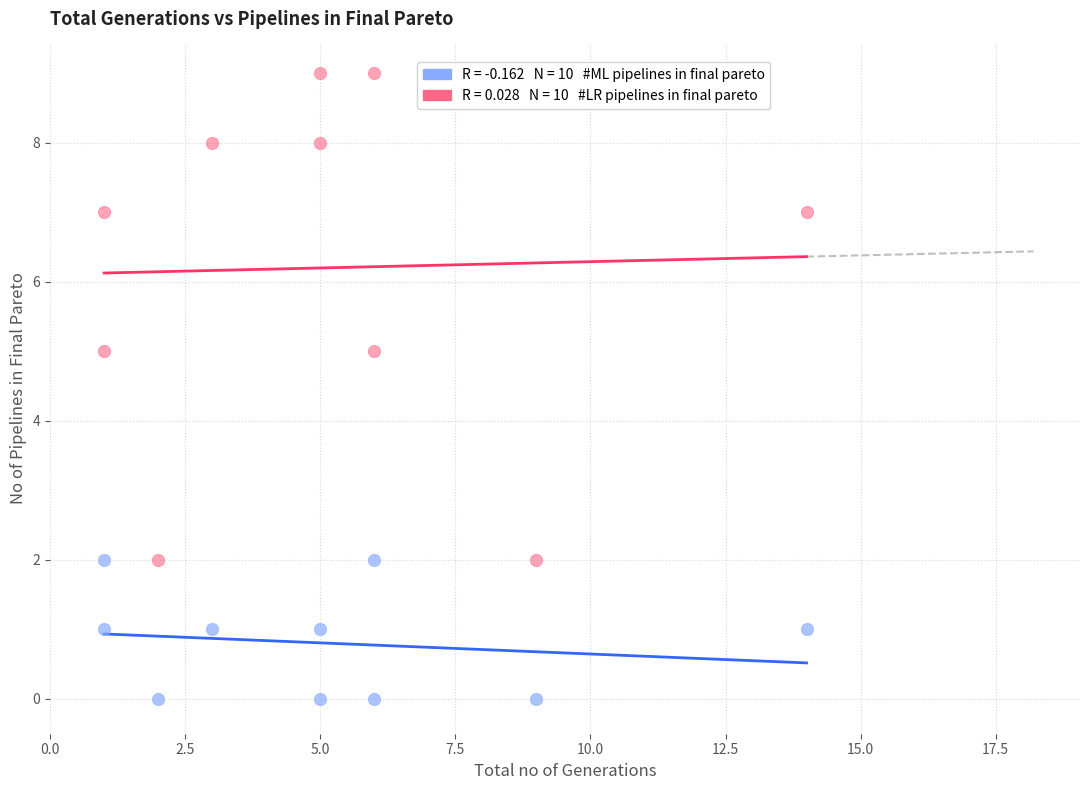

Across all data points, what is the range of Y values (max minus min)?

9